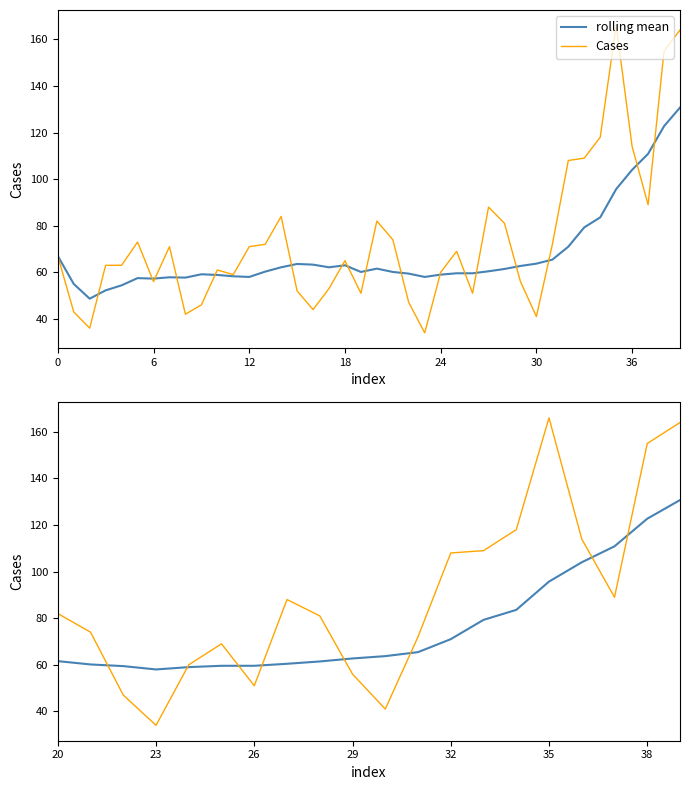

How many series are shown in this chart?

2